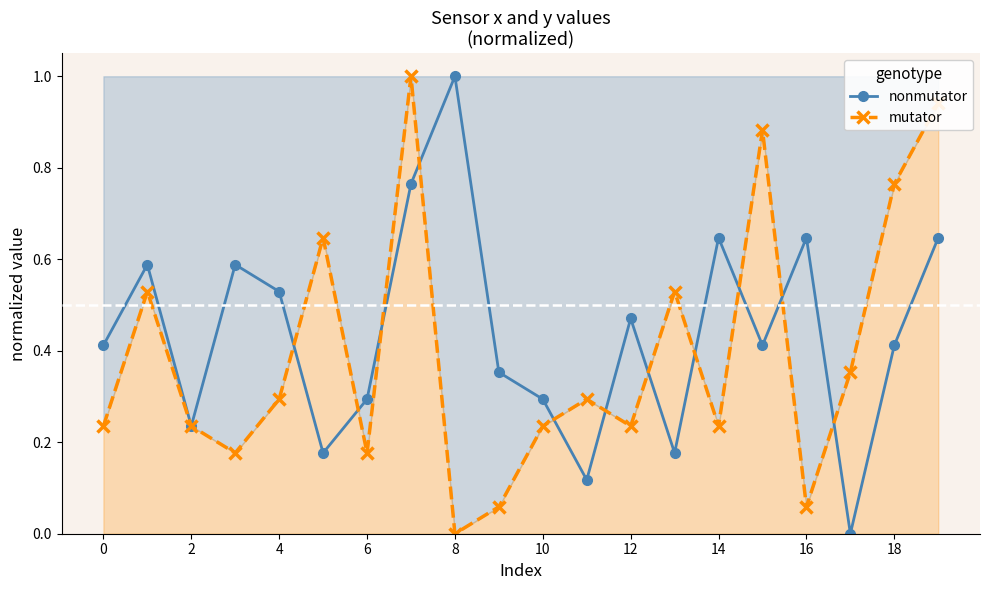

Which series has the largest total across all categories?

nonmutator